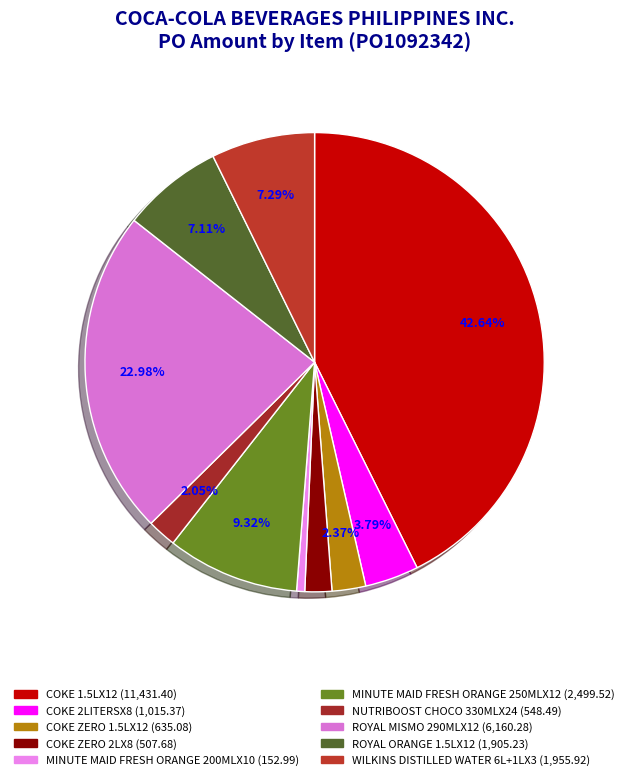

Do ROYAL MISMO 290MLX12 and MINUTE MAID FRESH ORANGE 200MLX10 together represent more than half of the pie?

No